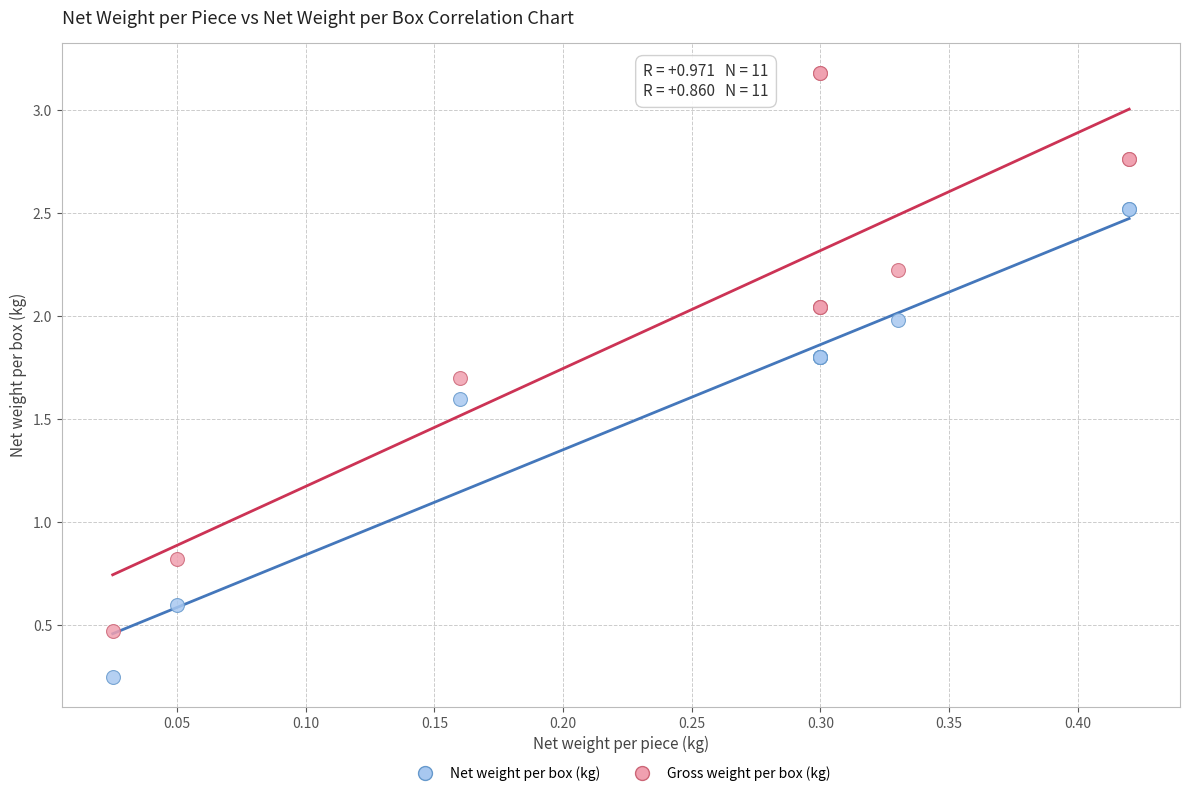

Which series has the widest spread of Y values?

Gross weight per box (kg)